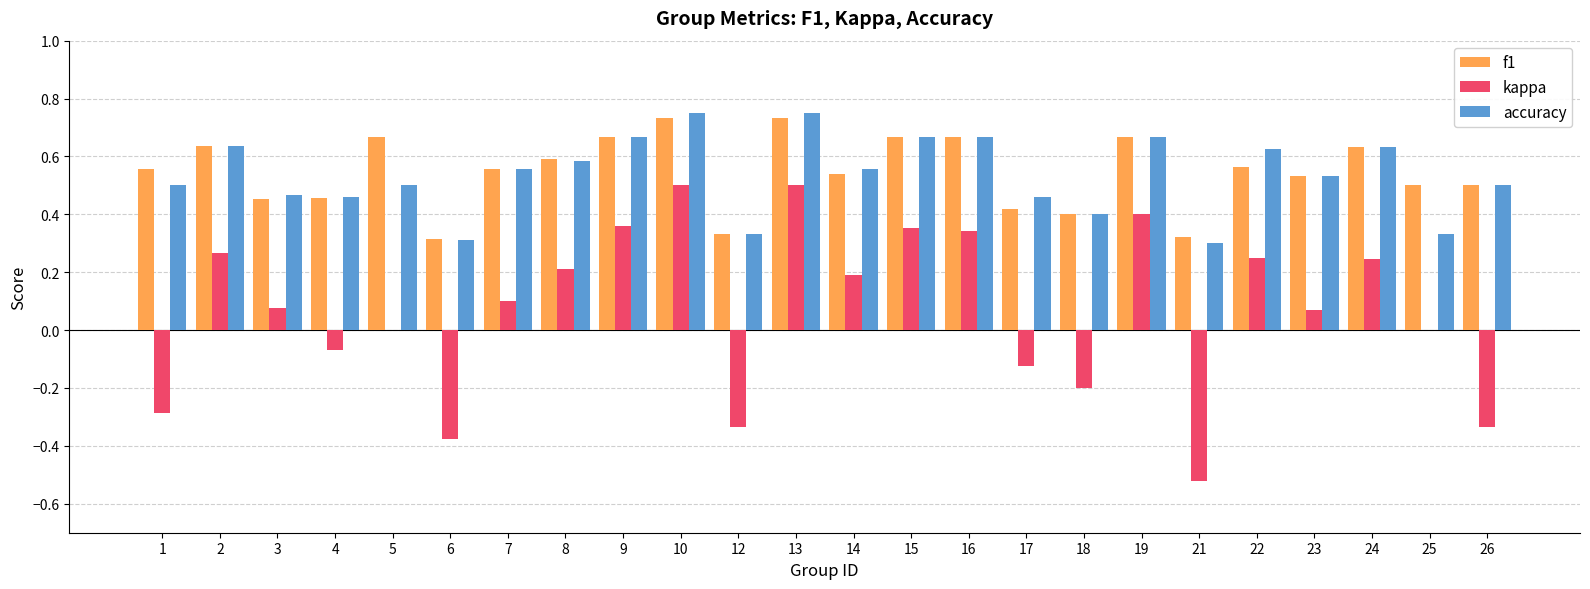

Is it true that accuracy equals 0.1 at 6?

False